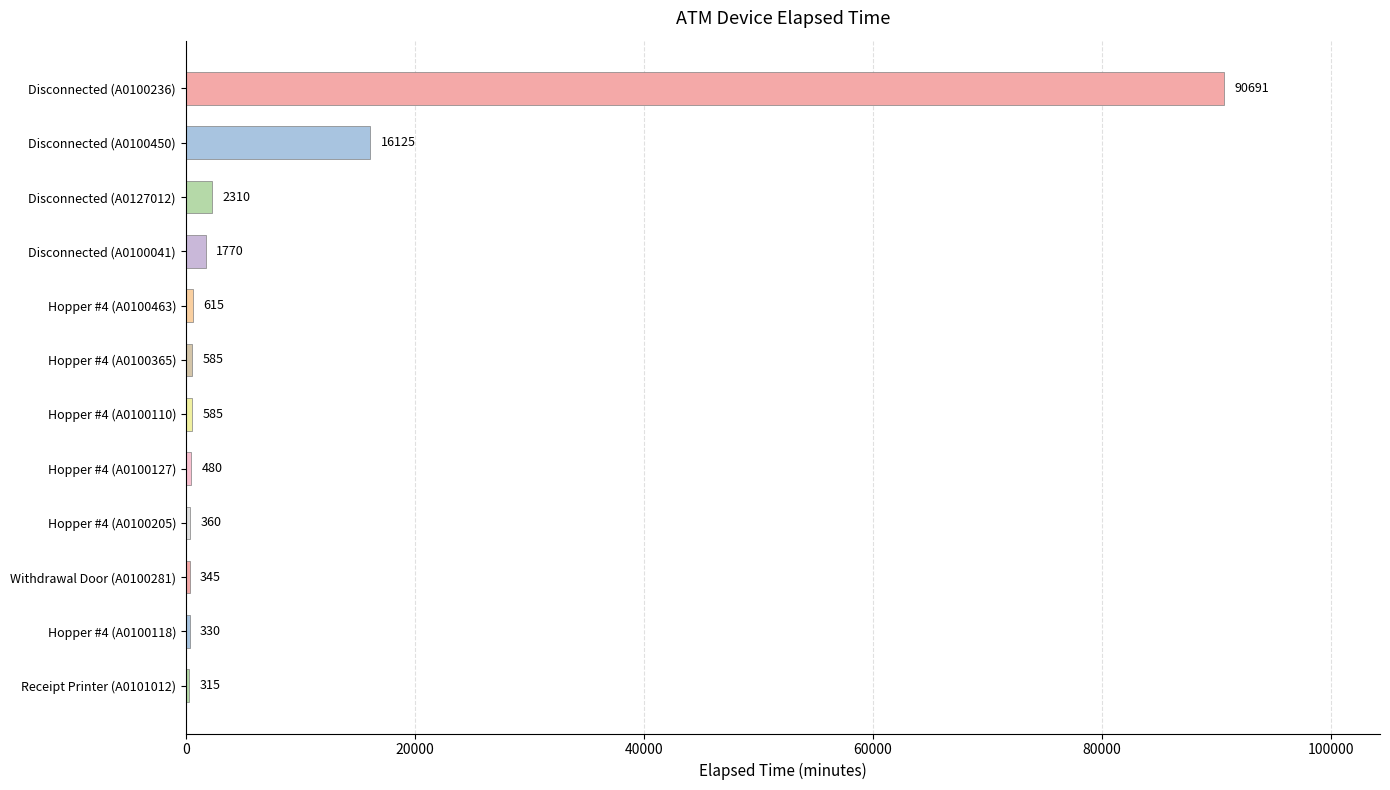

What is the difference between the second highest and minimum values?

15810